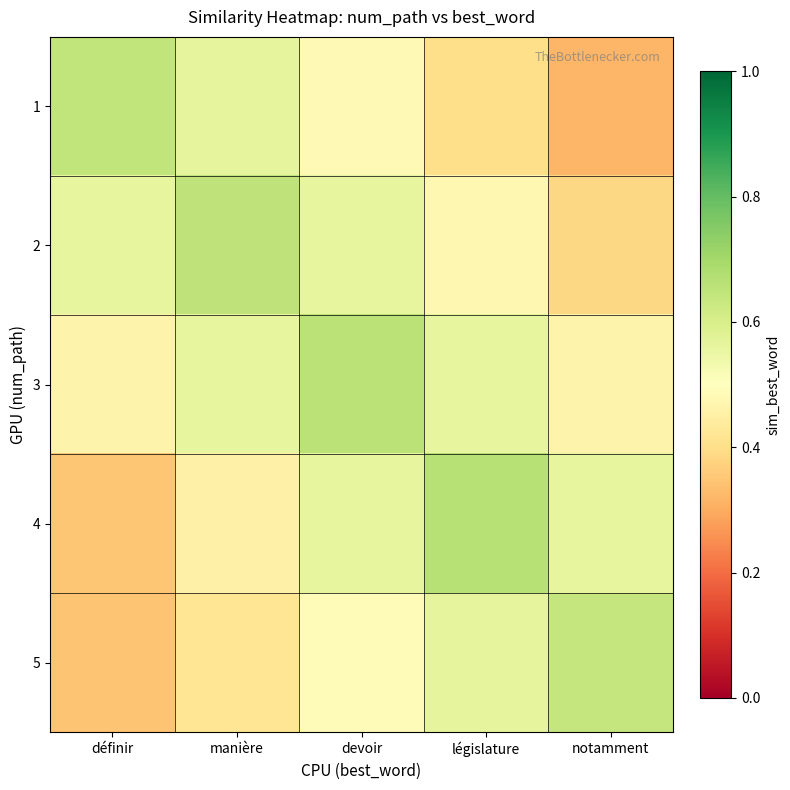

How many distinct data groups are displayed?

5